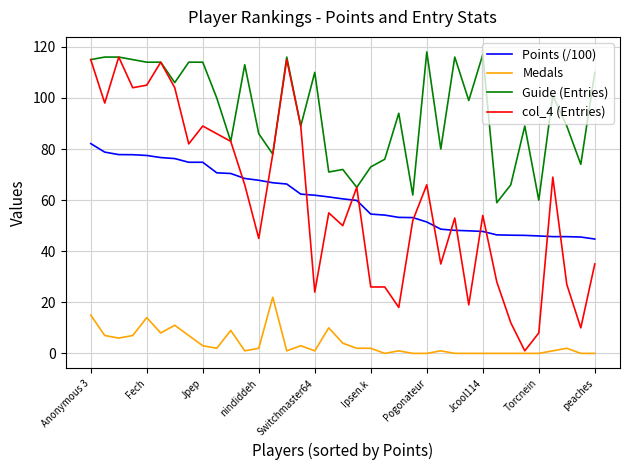

How many lines are shown in the chart?

4